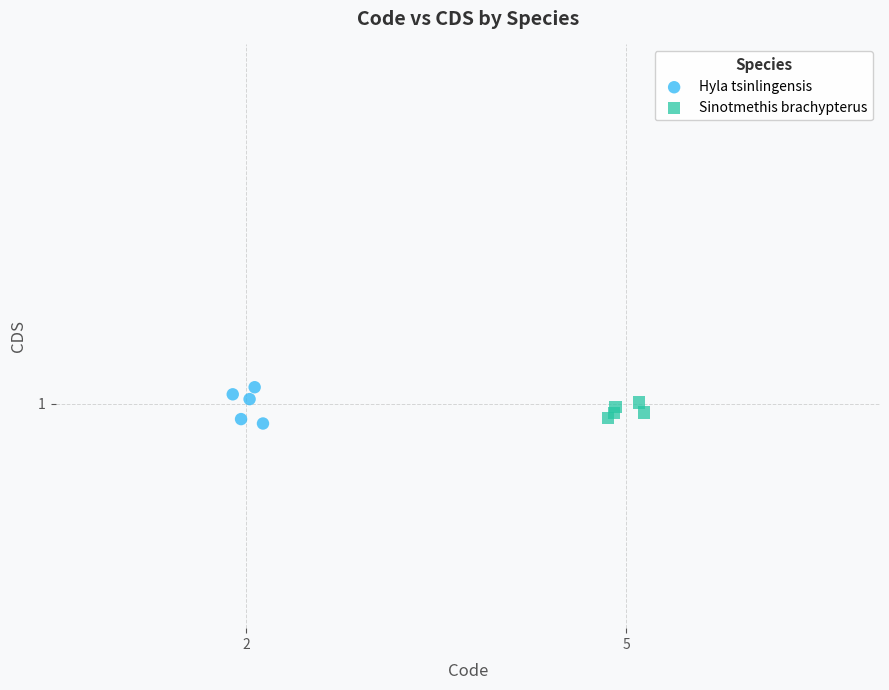

Which series reaches the minimum Y coordinate?

Hyla tsinlingensis